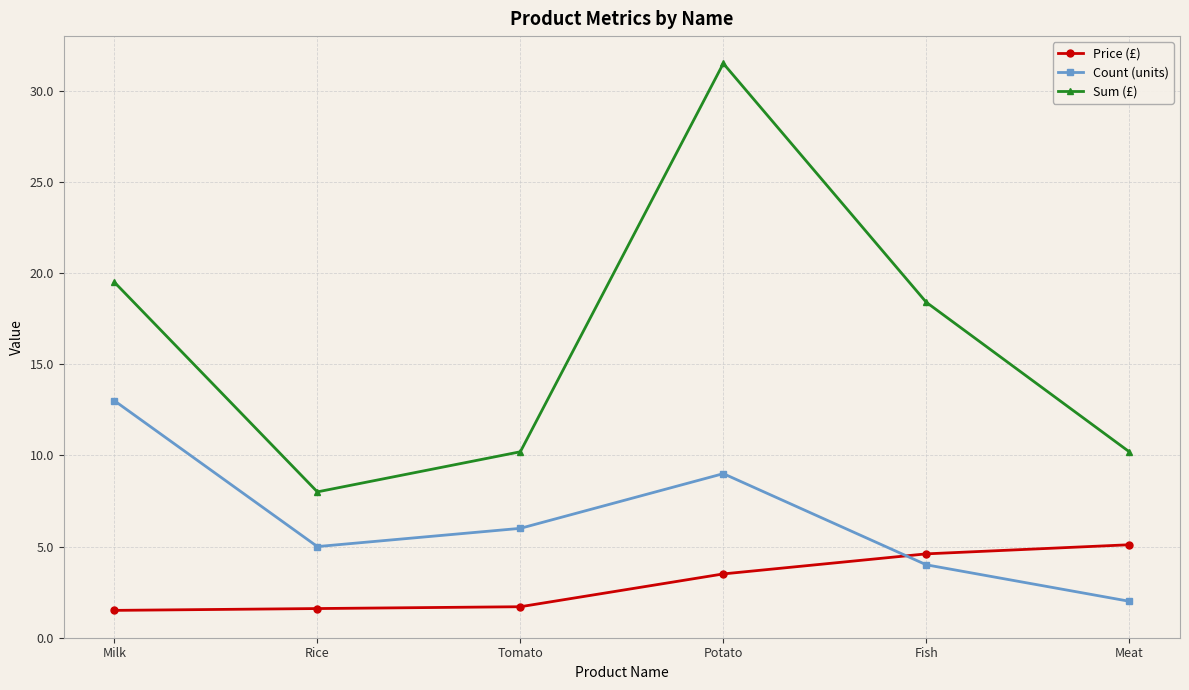

What are all the series names shown in the legend?

Price (£), Count (units), Sum (£)